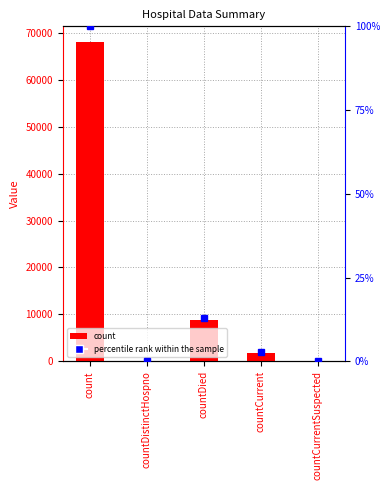

Reading left to right, list all the values displayed in this chart.

col_1: 67988.0	0.0	8833.0	1860.0	0.0
percentile rank within the sample: 100.0	0.0	13.0	2.7	0.0